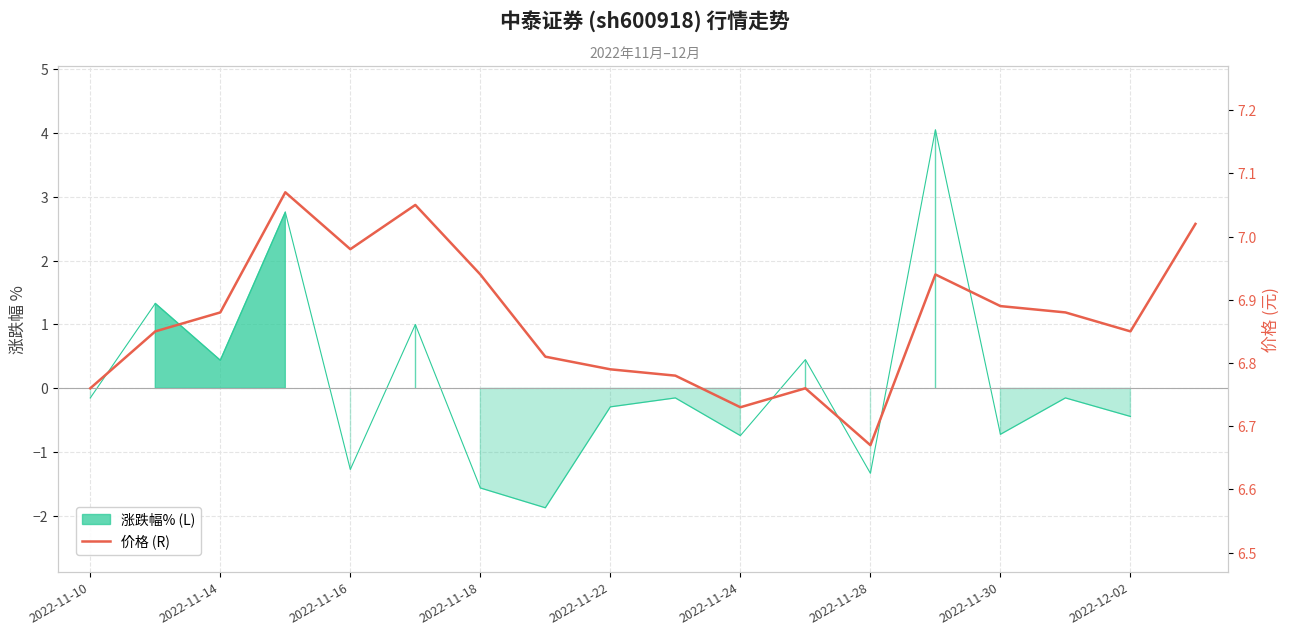

Reading left to right, extract all data points from this chart.

6.8	6.8	6.9	7.1	7.0	7.0	6.9	6.8	6.8	6.8	6.7	6.8	6.7	6.9	6.9	6.9	6.8	7.0